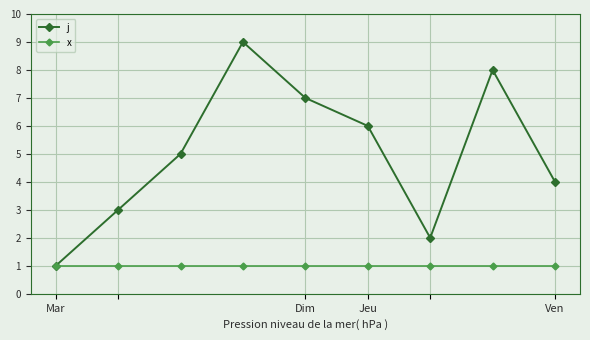

Which series has the largest total across all categories?

j